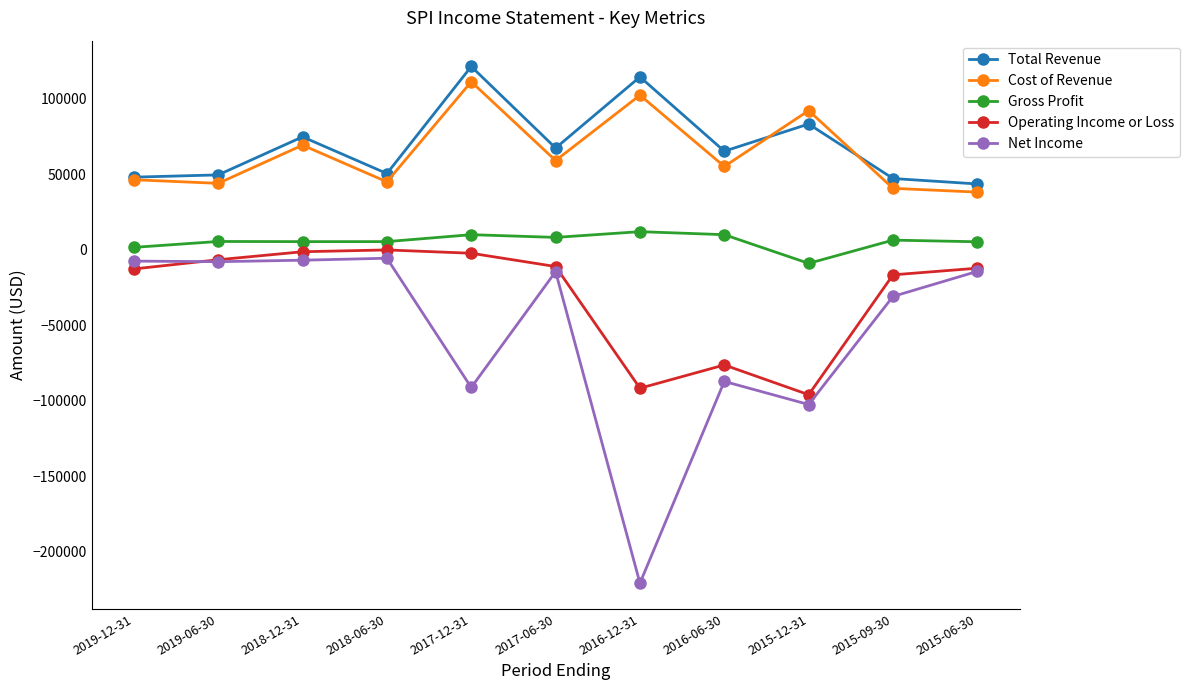

How many distinct data groups are displayed?

5